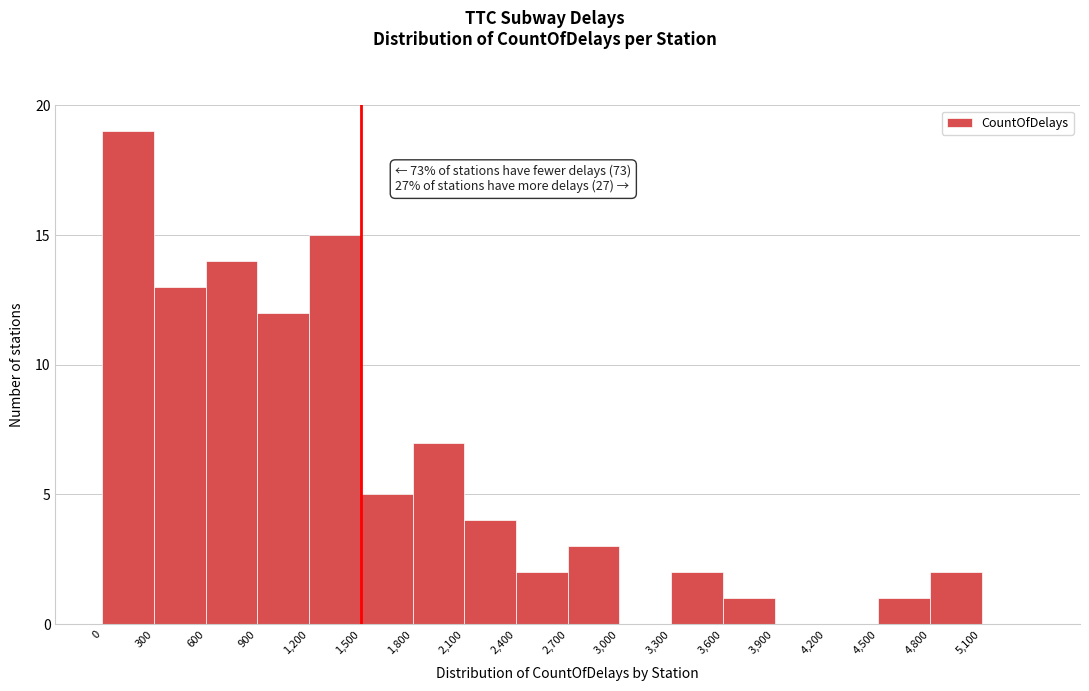

Which range on the x-axis has the tallest bar?

0 to 300